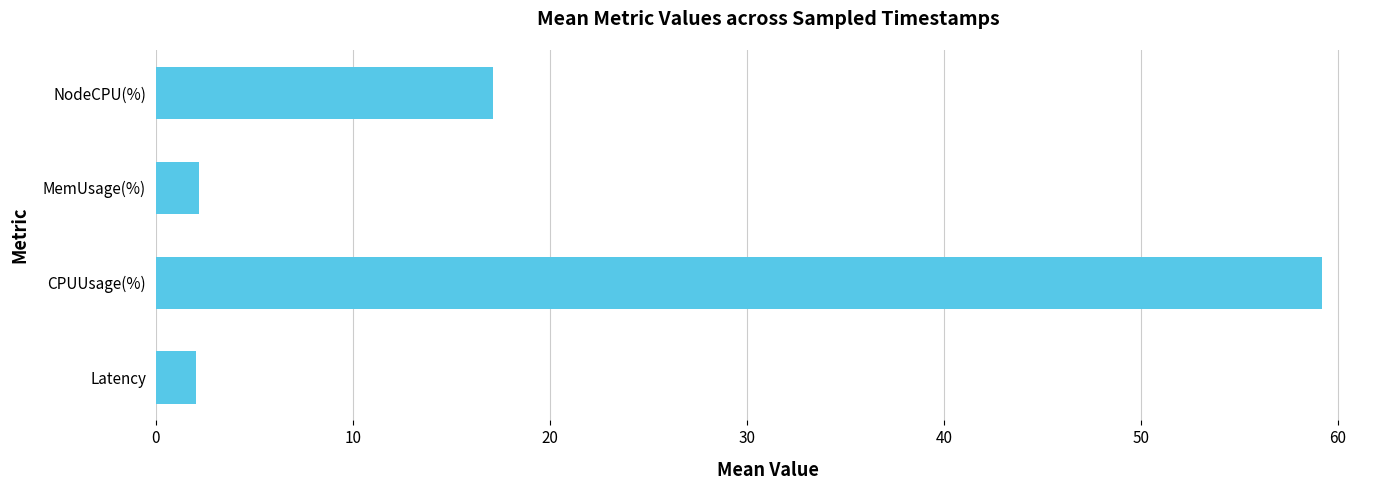

Does the chart contain stacked bars?

No